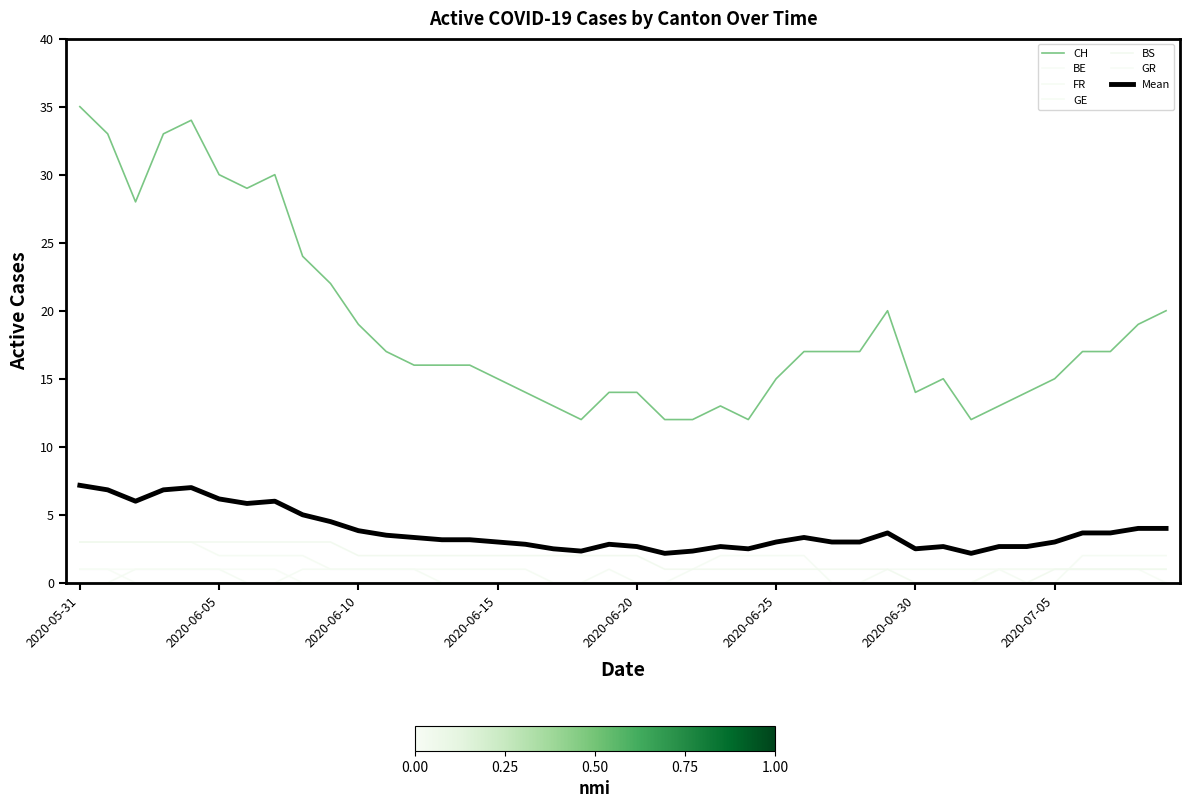

How many lines are shown in the chart?

7